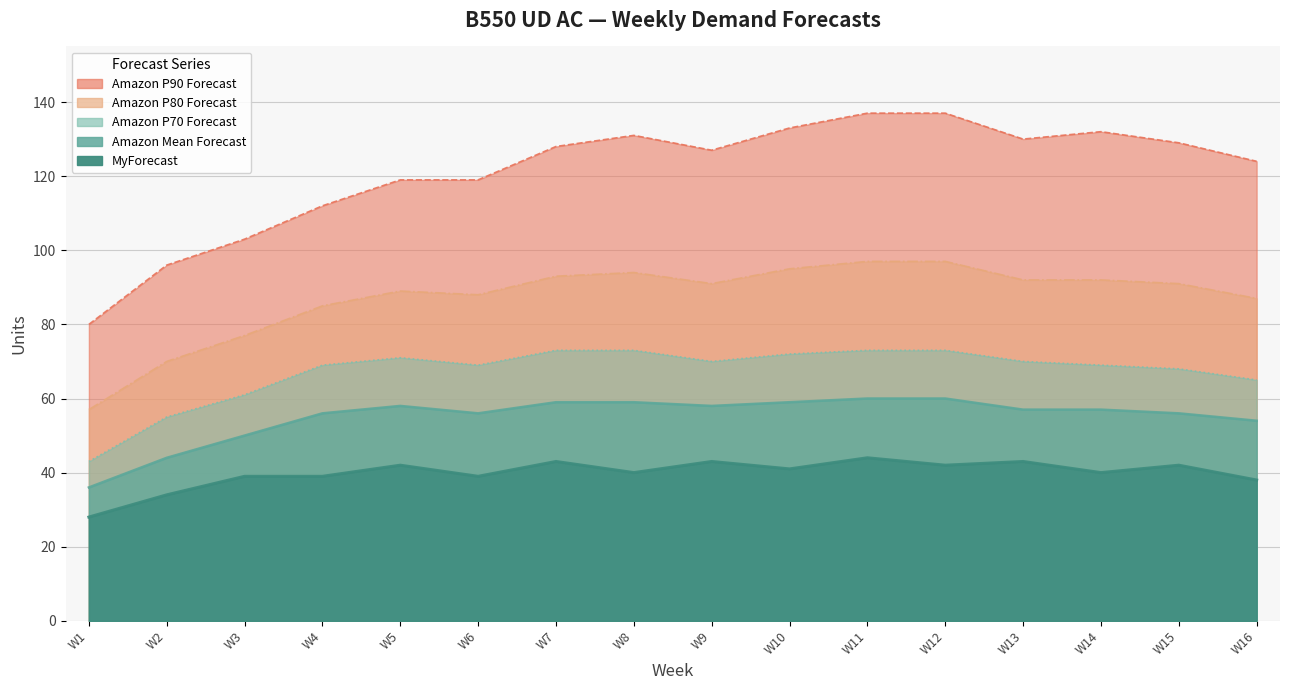

How many lines are shown in the chart?

5